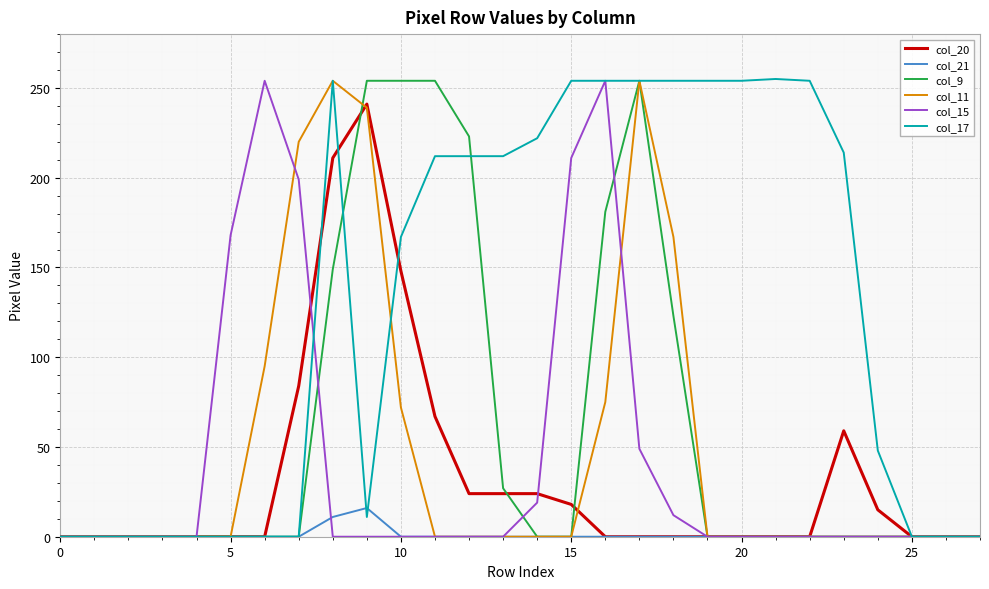

Which series has the largest total across all categories?

col_17